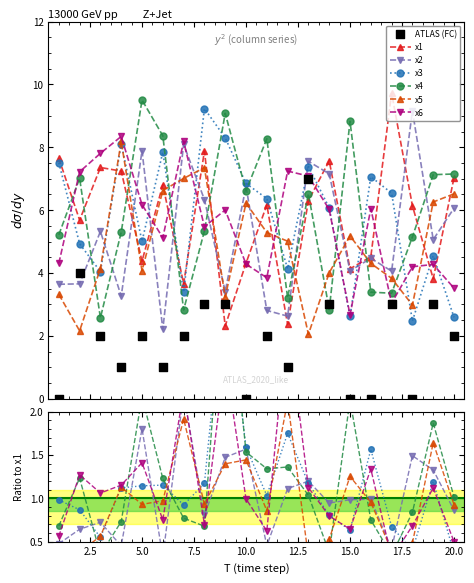

Which series reaches the maximum Y coordinate?

x1